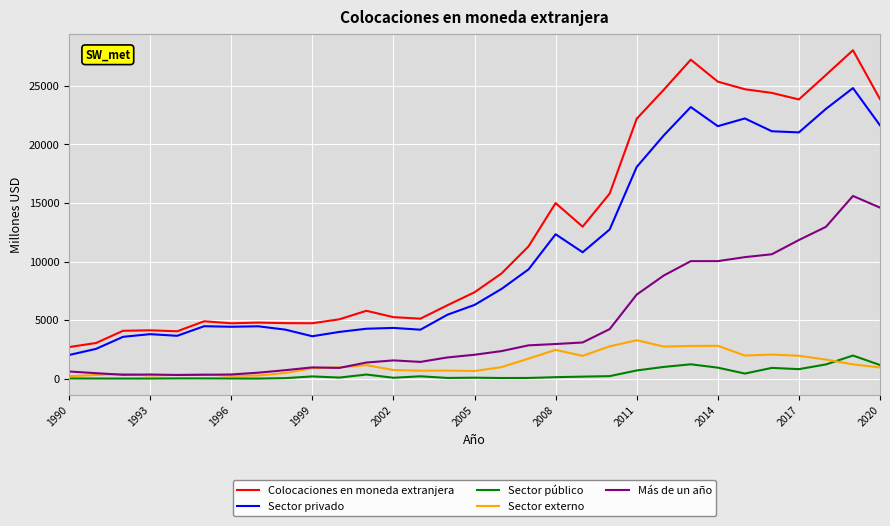

True or false: Sector público and Sector privado cross at least once.

False